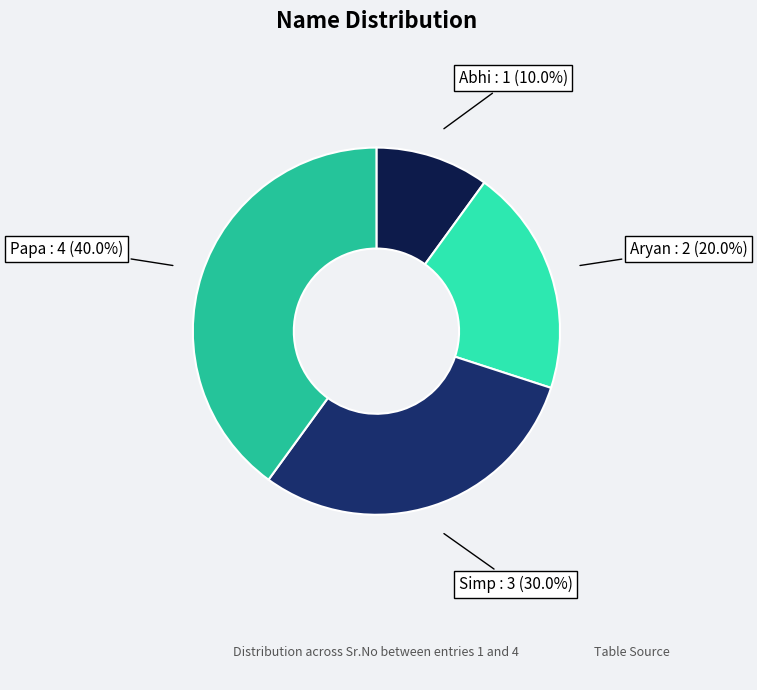

Count the number of slices in the pie.

4